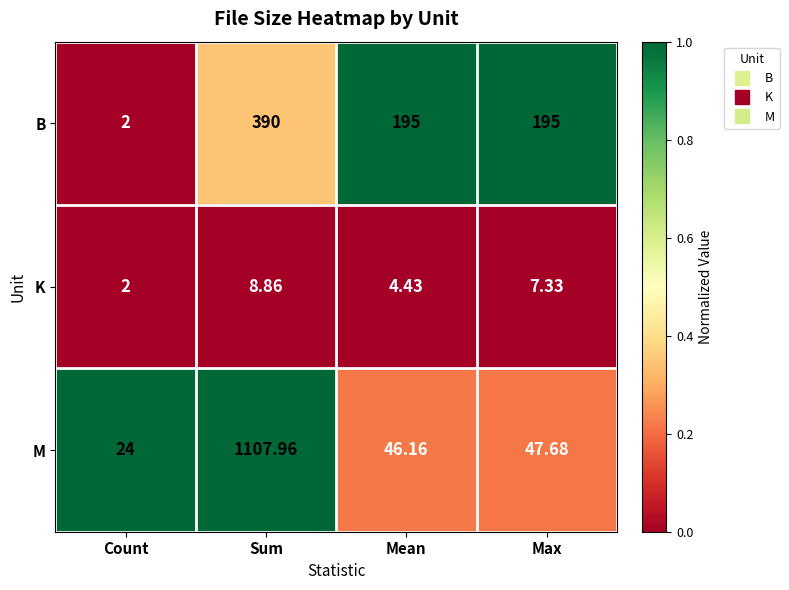

How many series are shown in this chart?

3